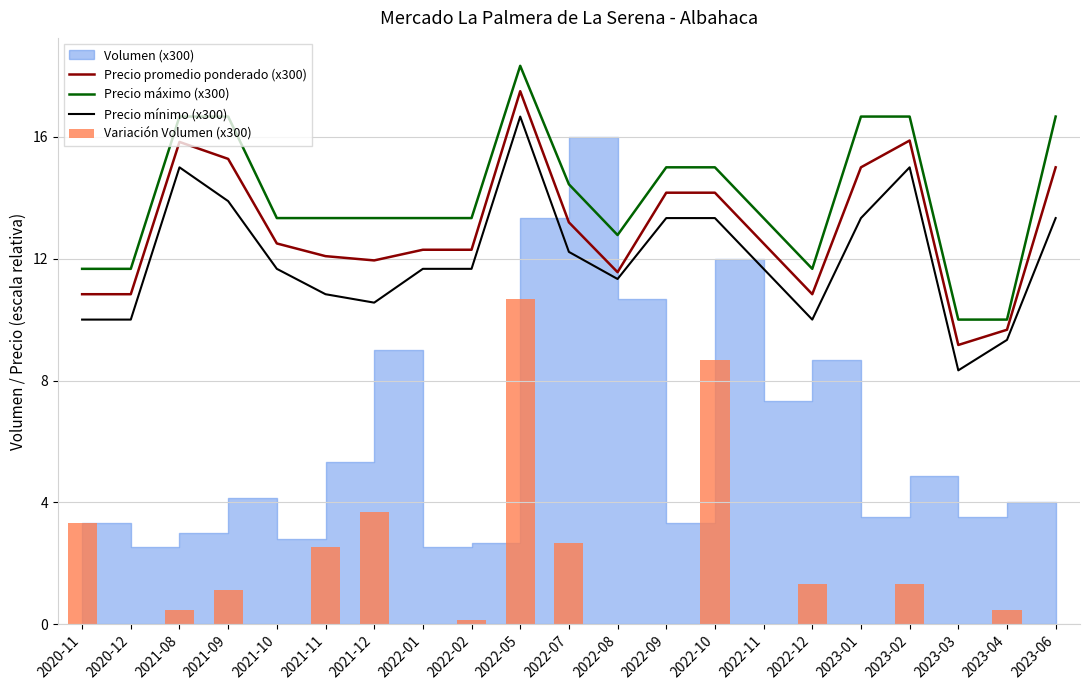

True or false: Precio máximo (x300) and Precio mínimo (x300) cross at least once.

False